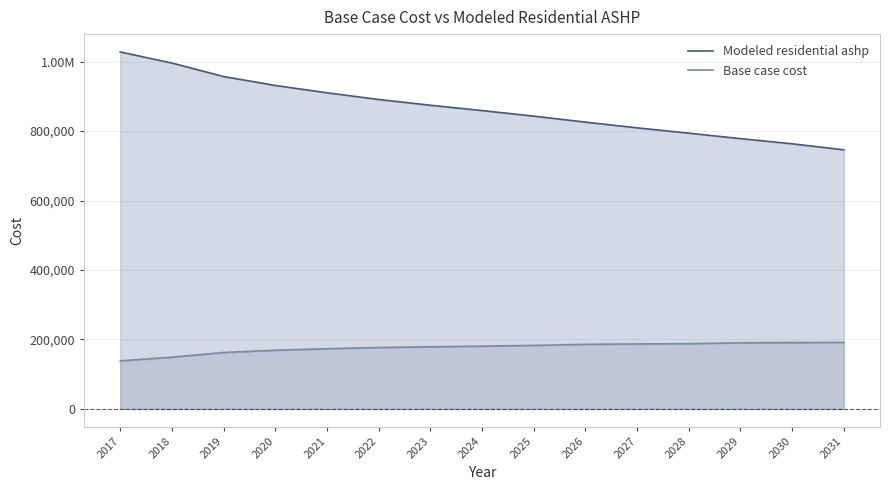

The Modeled residential ashp series shows 1028045.6 at 2017. True or false?

True